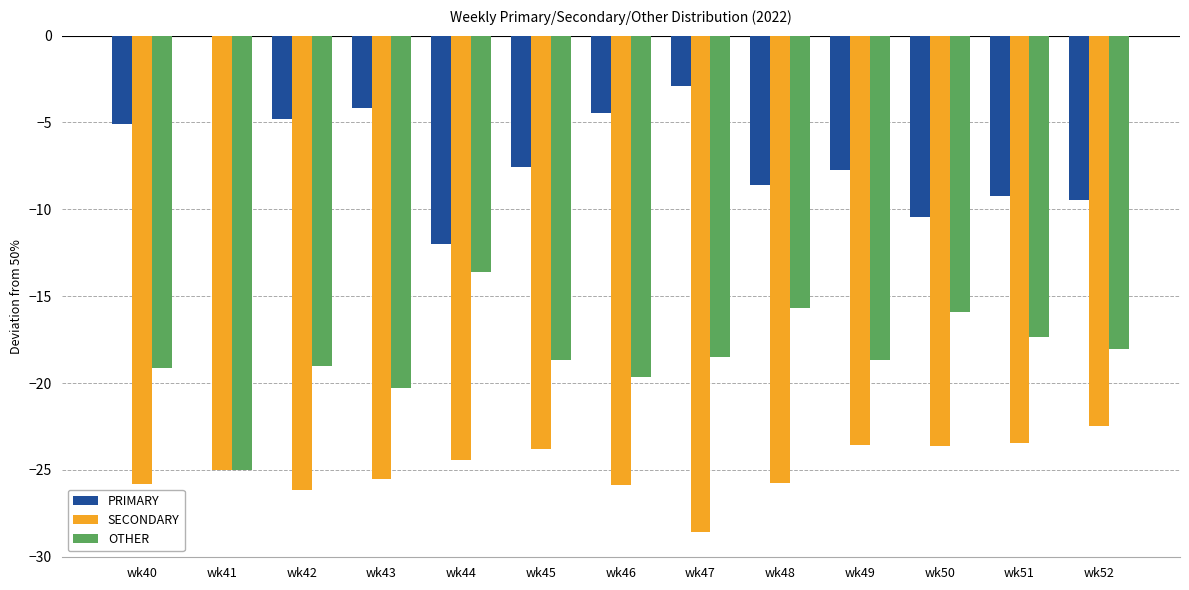

Which label corresponds to the largest value in the chart?

wk41